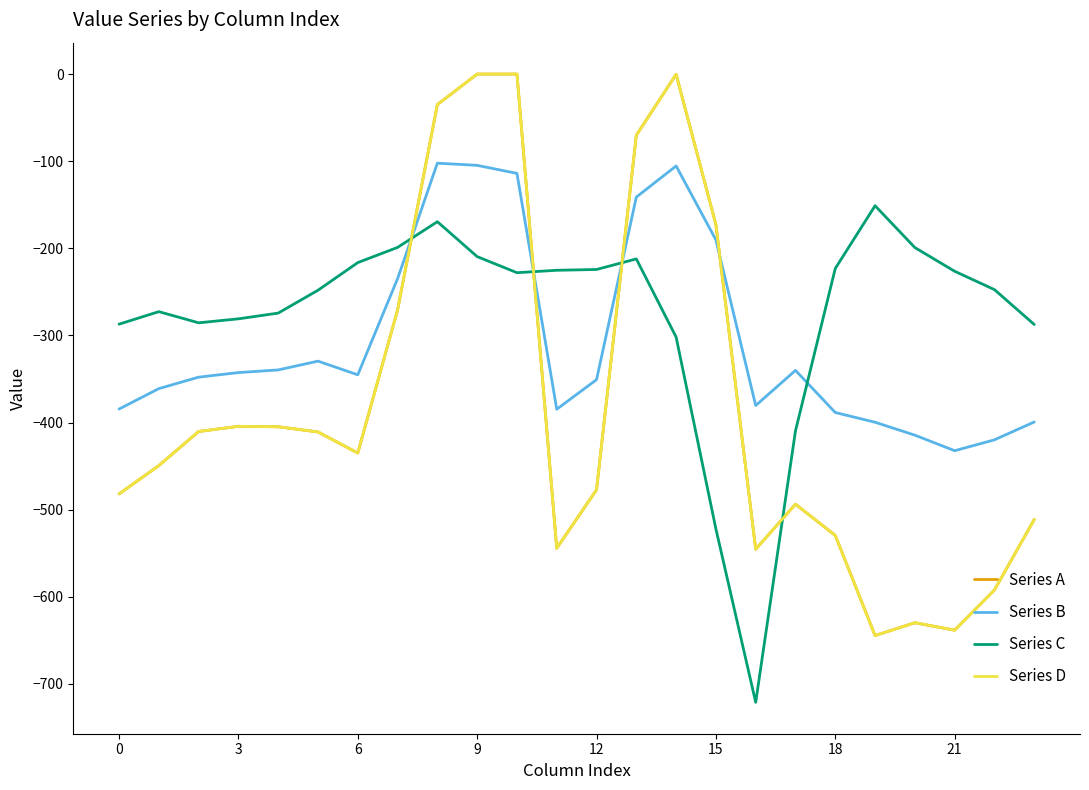

Which category has the highest value across all series?

9